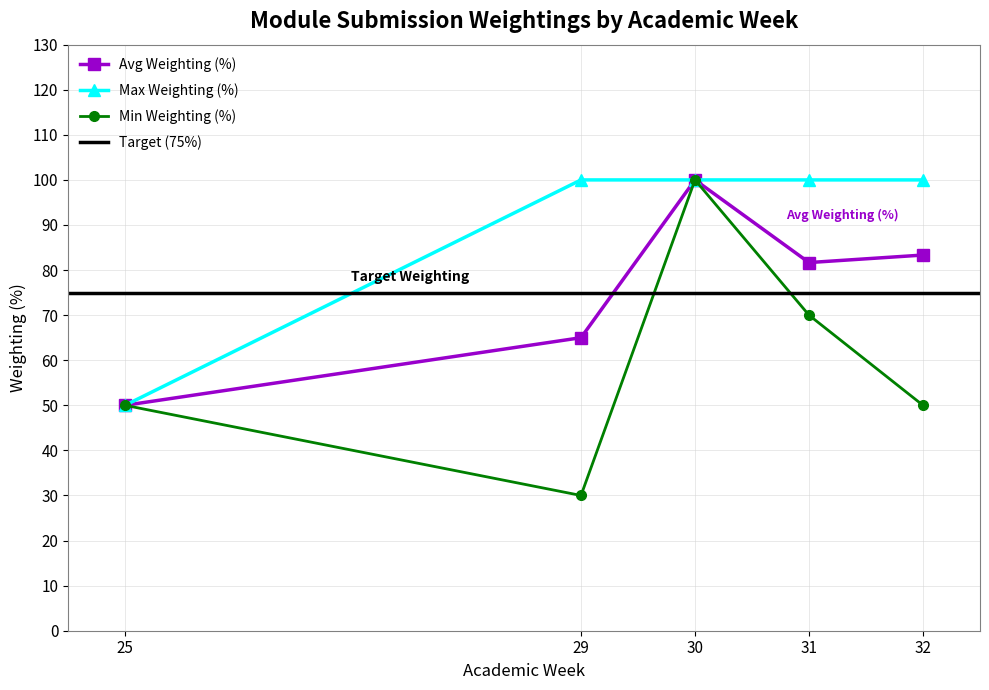

True or false: Avg Weighting (%) has more than 2 interior local peaks.

False